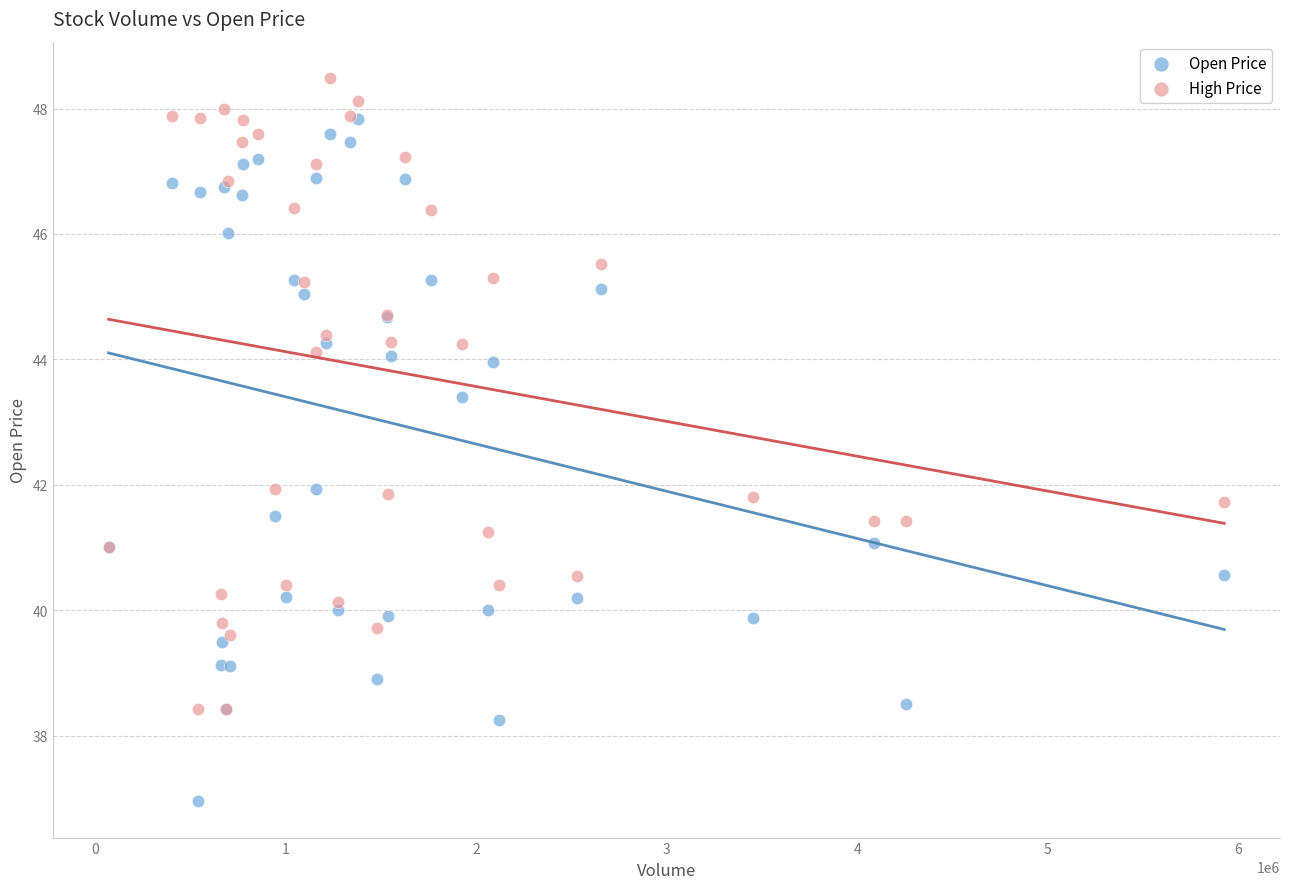

Which series contains the lowest Y value?

Open Price